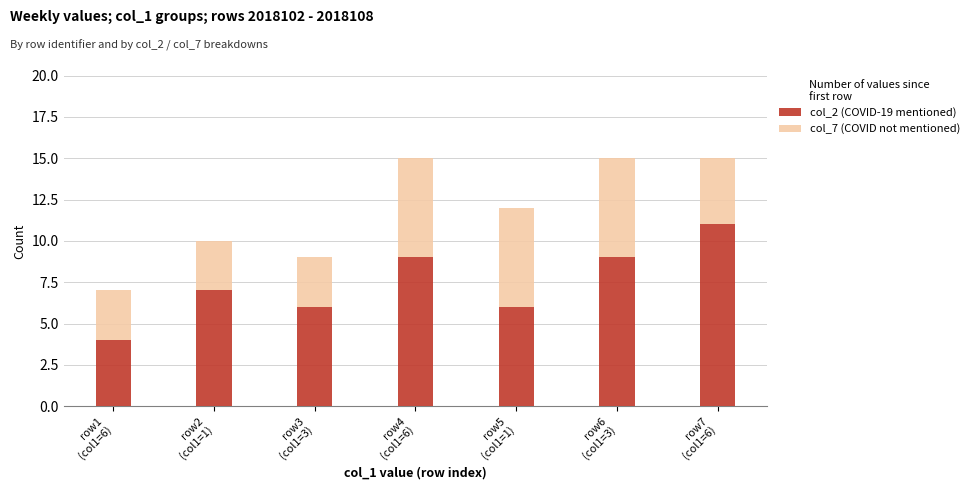

What is the lowest value of the col_2 (COVID-19 mentioned) series?

4